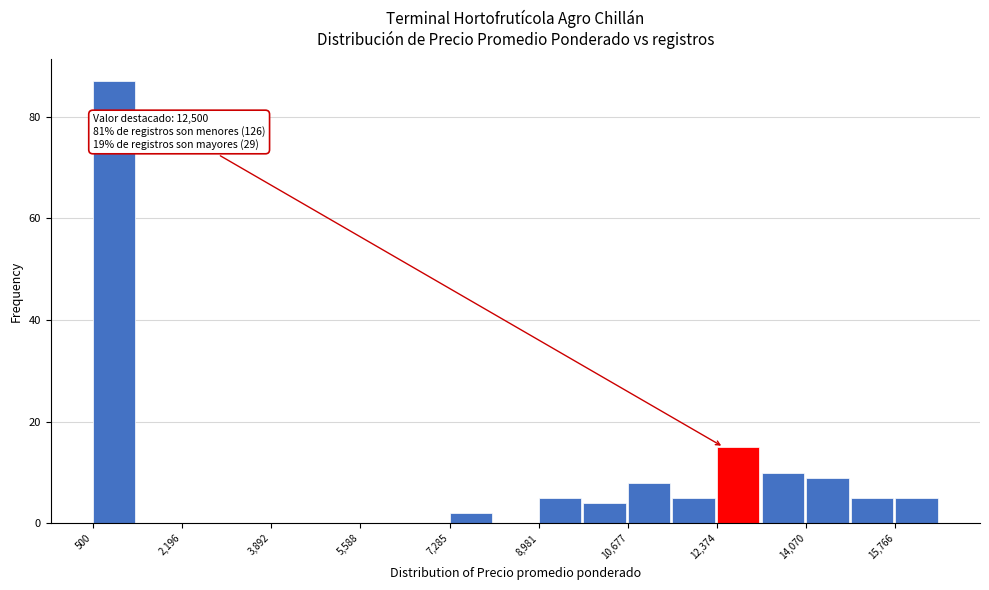

Over which range of the x-axis is the bar tallest?

600 to 1400